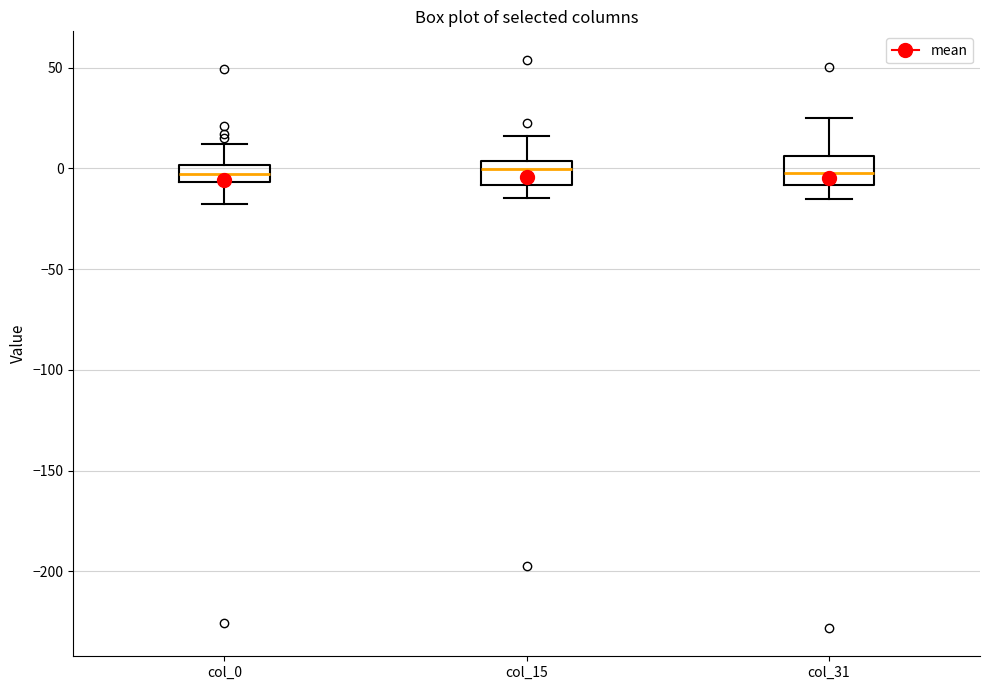

Reading left to right, read every box against the y-axis: the position of its median line, the range the box covers, and the ends of its whiskers. The values are not printed on the chart, so give them approximately, as read against the axis.

col_0: median -5 (inside the box), box -5 to 0, whiskers -20 to 10
col_15: median 0, box -10 to 5, whiskers -15 to 15
col_31: median 0, box -10 to 5, whiskers -15 to 25